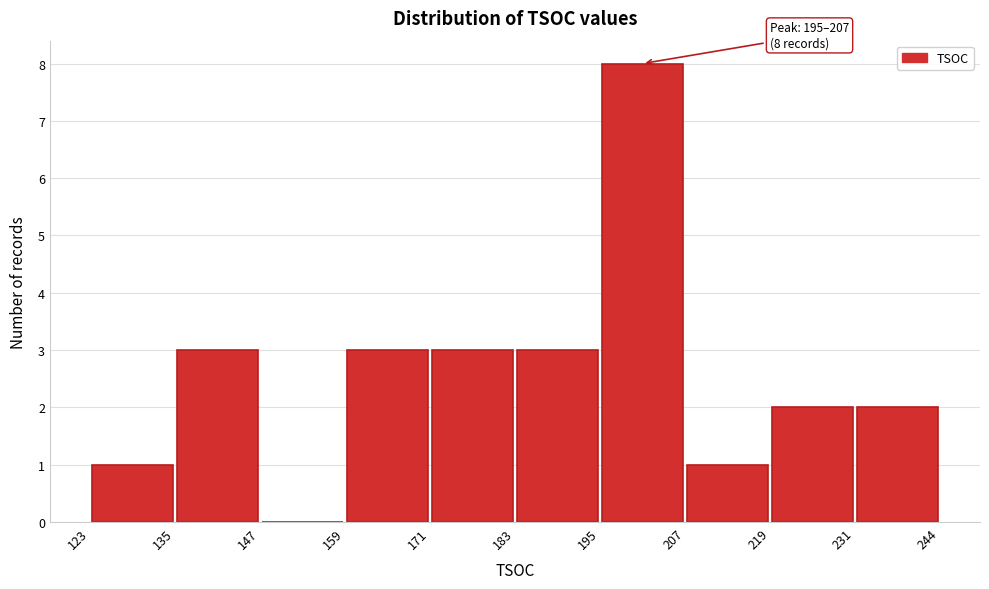

Which range on the x-axis has the tallest bar?

195 to 207